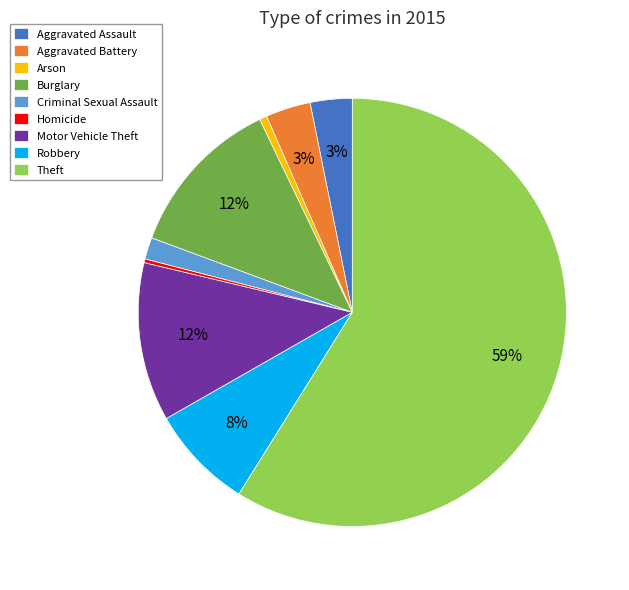

Does any single category account for the majority?

Yes